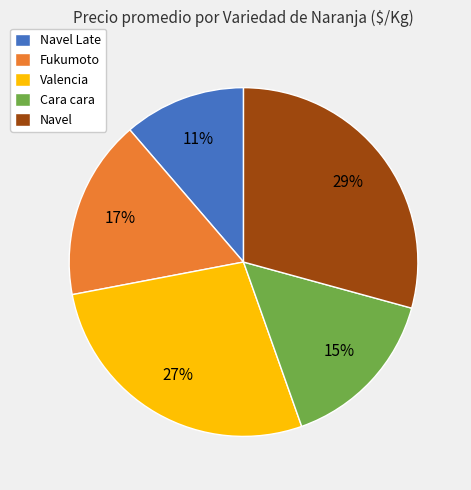

Between Valencia and Cara cara, which is larger?

Valencia